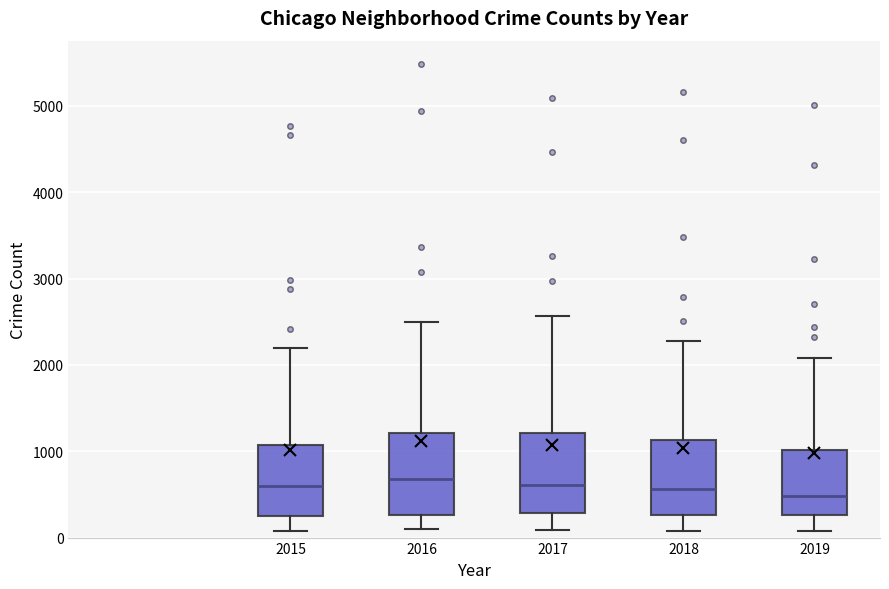

Where does the median line of the box at x = 2019 sit on the y-axis? The values are not printed on the chart, so give them approximately, as read against the axis.

500